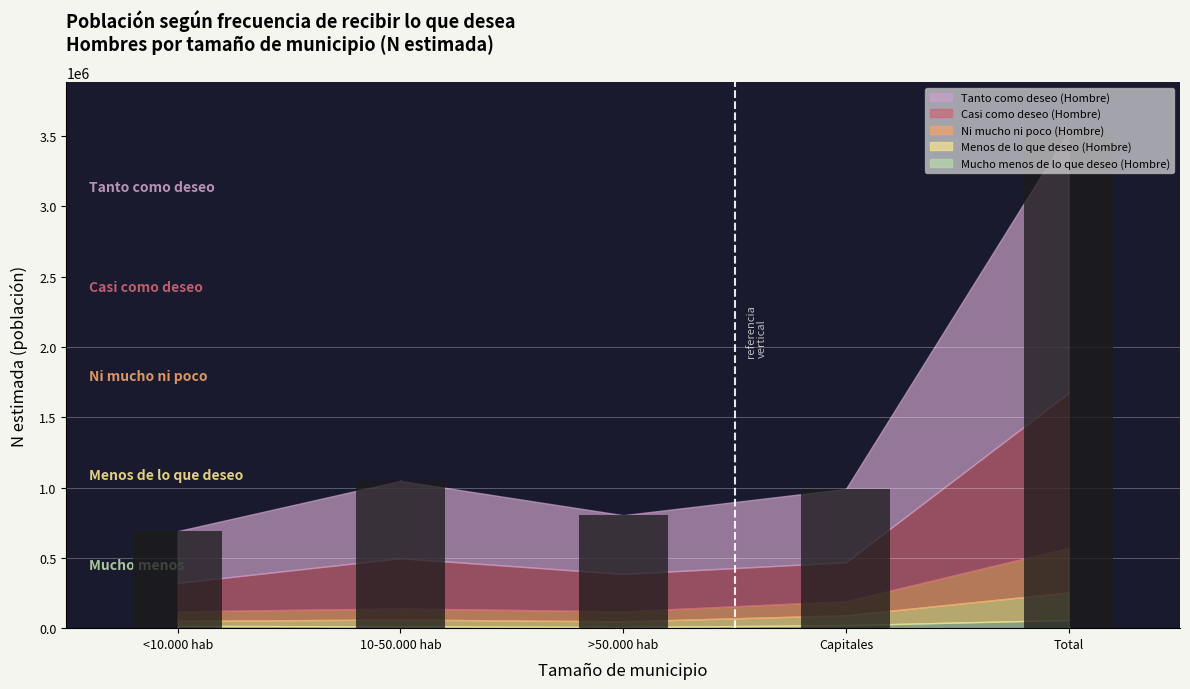

What is the approximate value at Total?

3530080